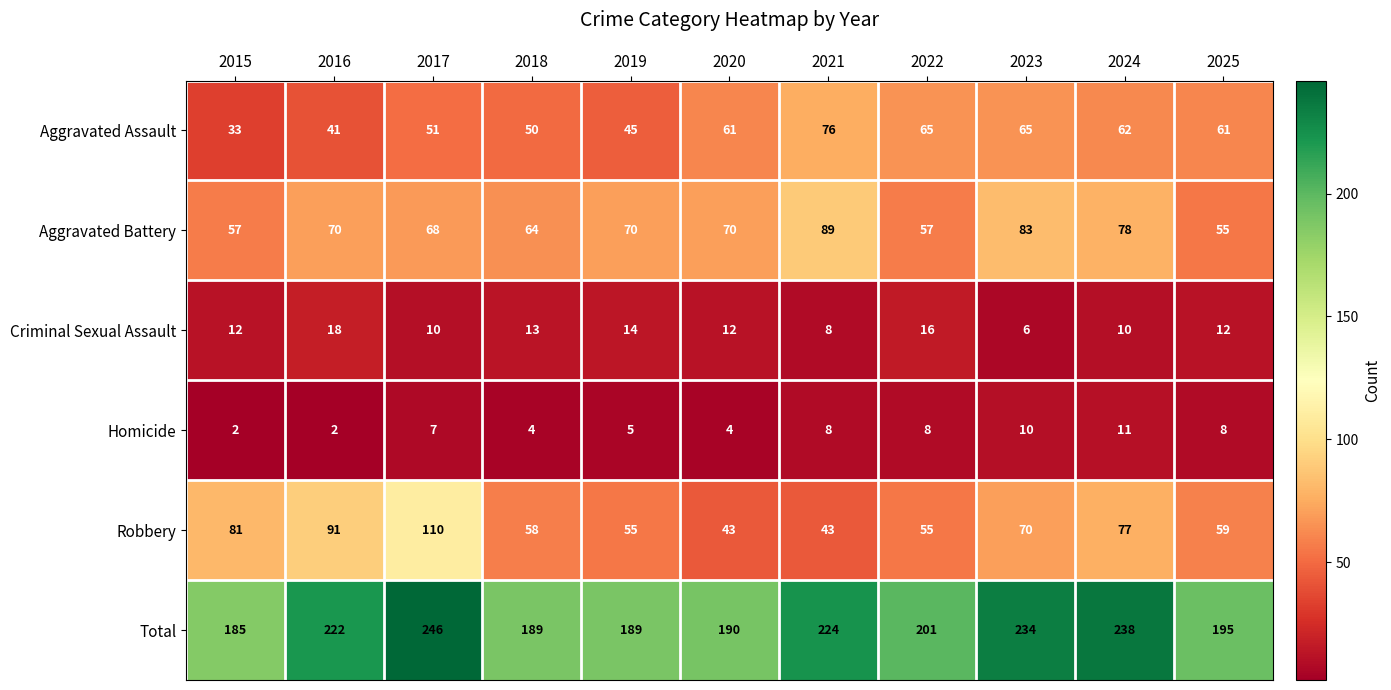

The value of Homicide at 2025 is 14. True or false?

False